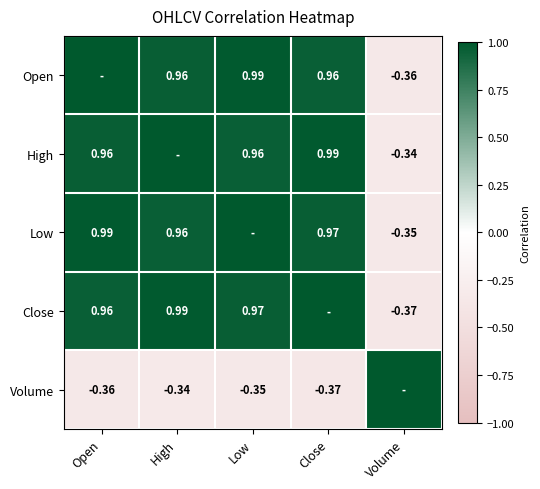

Is the value of Volume at Close greater than the value of Close at Low?

No